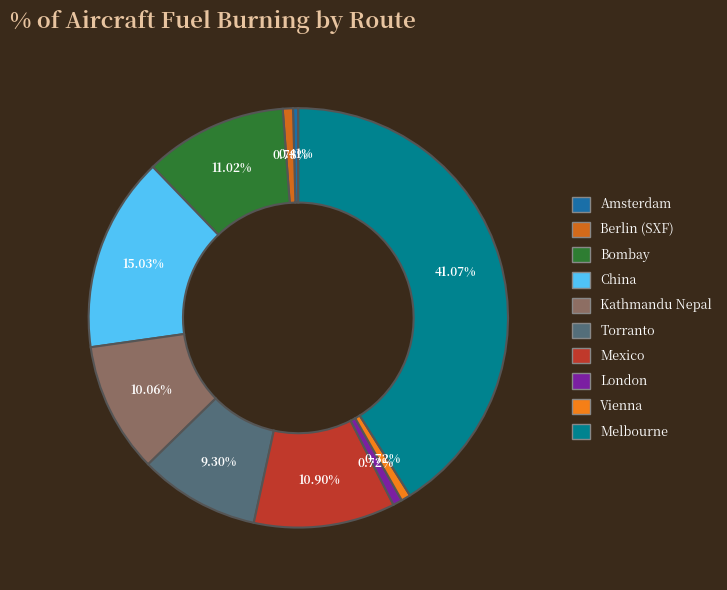

Is there any slice that represents more than half of the pie?

No